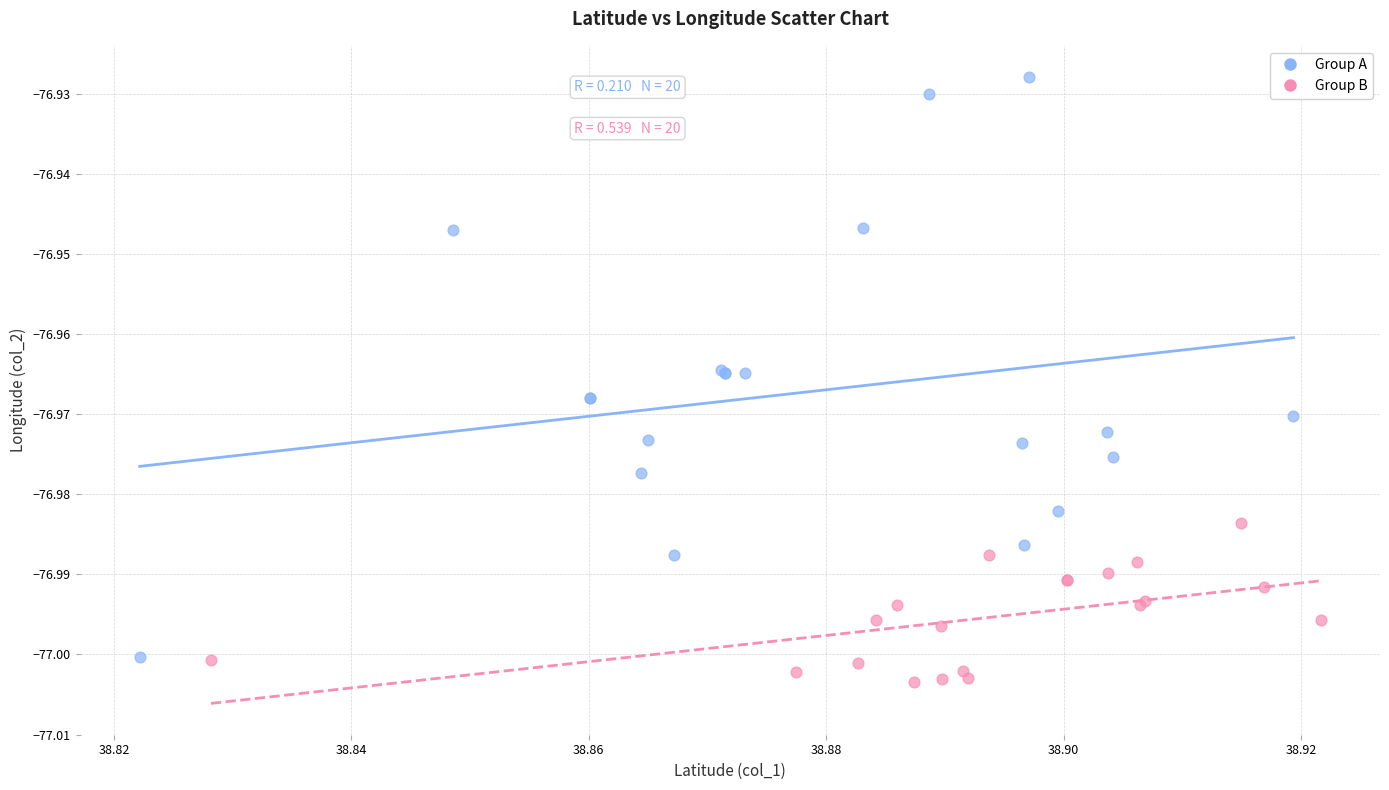

Which series reaches the minimum Y coordinate?

Group B